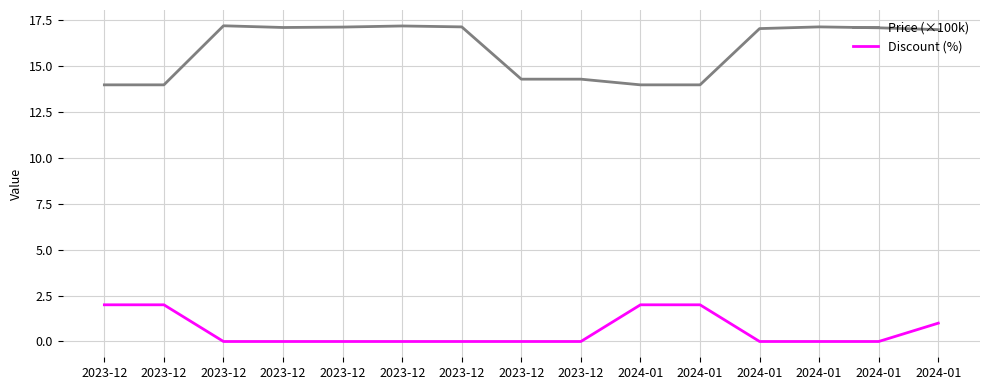

Is the value of Price (×100k) at 2024-01 greater than the value of Discount (%) at 2024-01?

Yes